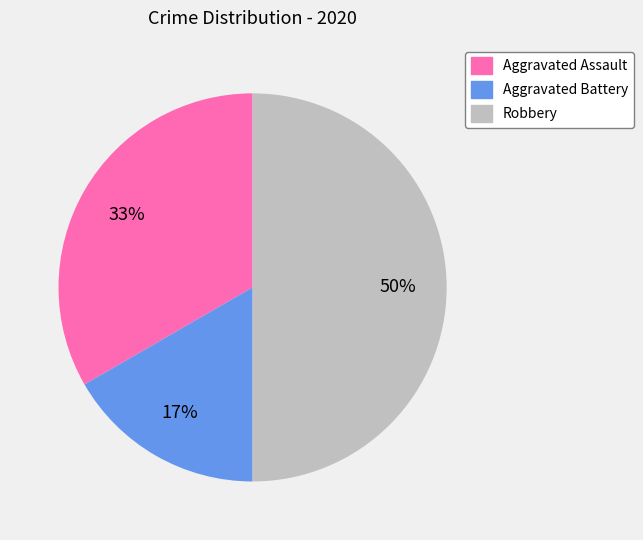

Count the number of slices in the pie.

3